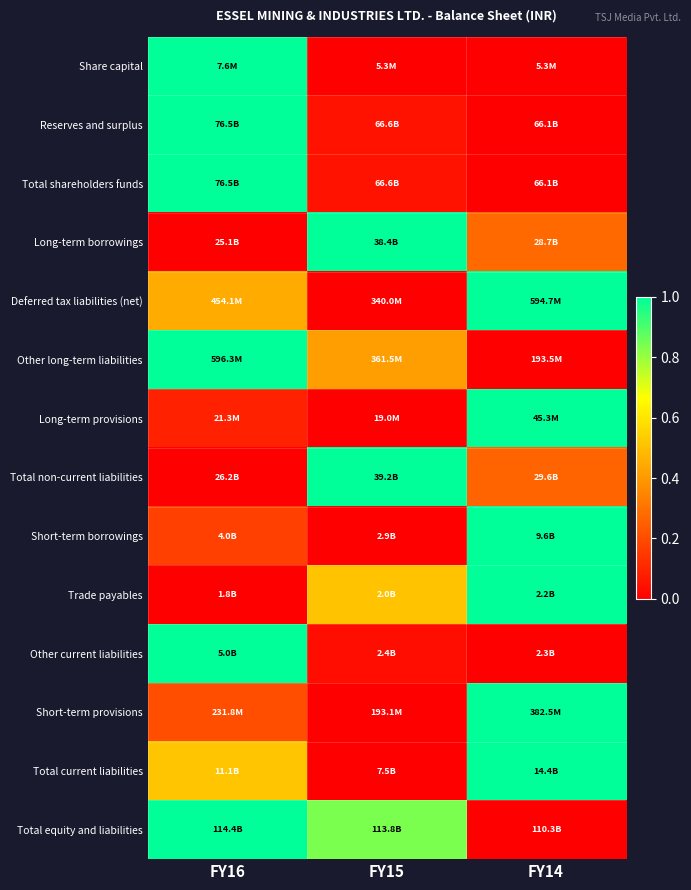

Reading left to right, list all the values displayed in this chart.

Share capital: FY16=1.0	FY15=0.0	FY14=0.0
Reserves and surplus: FY16=1.0	FY15=0.1	FY14=0.0
Total shareholders funds: FY16=1.0	FY15=0.1	FY14=0.0
Long-term borrowings: FY16=0.0	FY15=1.0	FY14=0.3
Deferred tax liabilities (net): FY16=0.4	FY15=0.0	FY14=1.0
Other long-term liabilities: FY16=1.0	FY15=0.4	FY14=0.0
Long-term provisions: FY16=0.1	FY15=0.0	FY14=1.0
Total non-current liabilities: FY16=0.0	FY15=1.0	FY14=0.3
Short-term borrowings: FY16=0.2	FY15=0.0	FY14=1.0
Trade payables: FY16=0.0	FY15=0.5	FY14=1.0
Other current liabilities: FY16=1.0	FY15=0.0	FY14=0.0
Short-term provisions: FY16=0.2	FY15=0.0	FY14=1.0
Total current liabilities: FY16=0.5	FY15=0.0	FY14=1.0
Total equity and liabilities: FY16=1.0	FY15=0.8	FY14=0.0